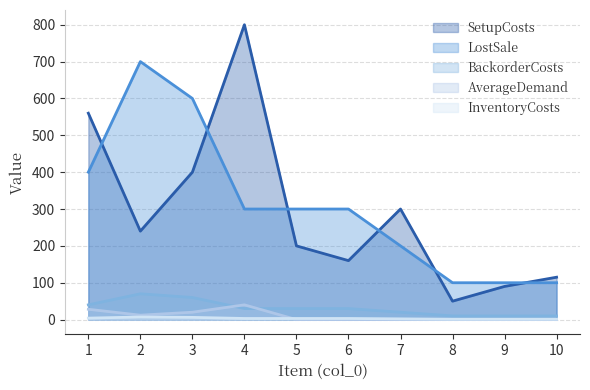

List the series in order of their peak value, lowest first.

InventoryCosts, AverageDemand, BackorderCosts, LostSale, SetupCosts